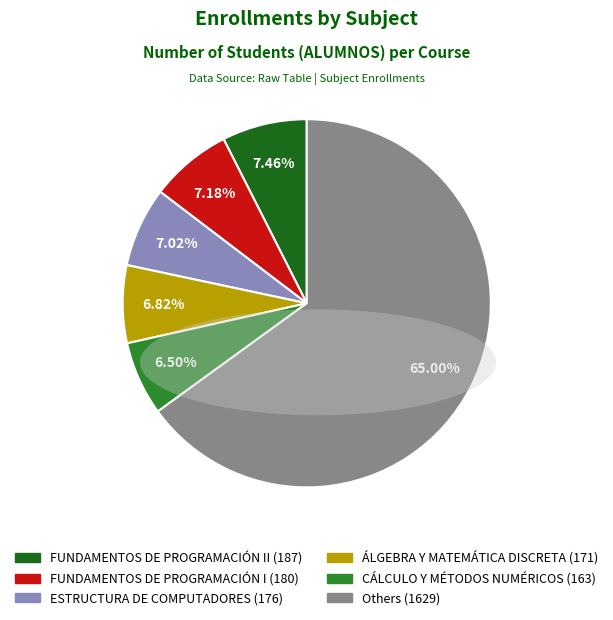

Is there a majority slice in this chart?

Yes